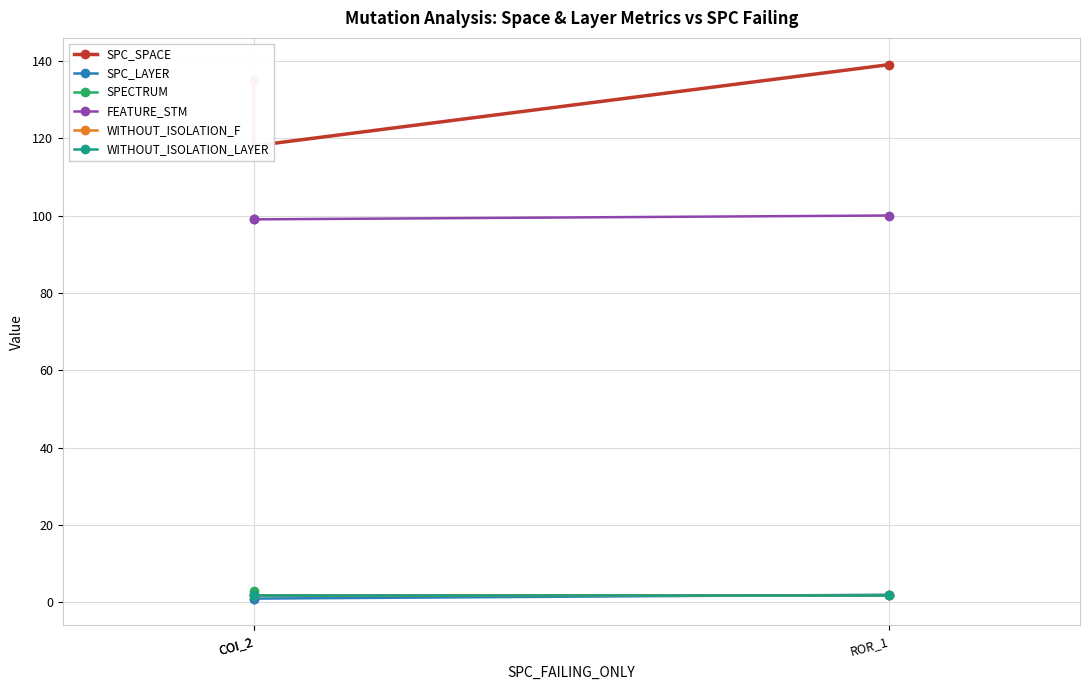

Reading left to right, list all the values displayed in this chart.

SPC_SPACE: COI_2=135	COI_2=118	ROR_1=139
SPC_LAYER: COI_2=1	COI_2=1	ROR_1=2
SPECTRUM: COI_2=3	COI_2=2	ROR_1=2
FEATURE_STM: COI_2=99	COI_2=99	ROR_1=100
WITHOUT_ISOLATION_F: COI_2=2	COI_2=2	ROR_1=2
WITHOUT_ISOLATION_LAYER: COI_2=2	COI_2=2	ROR_1=2